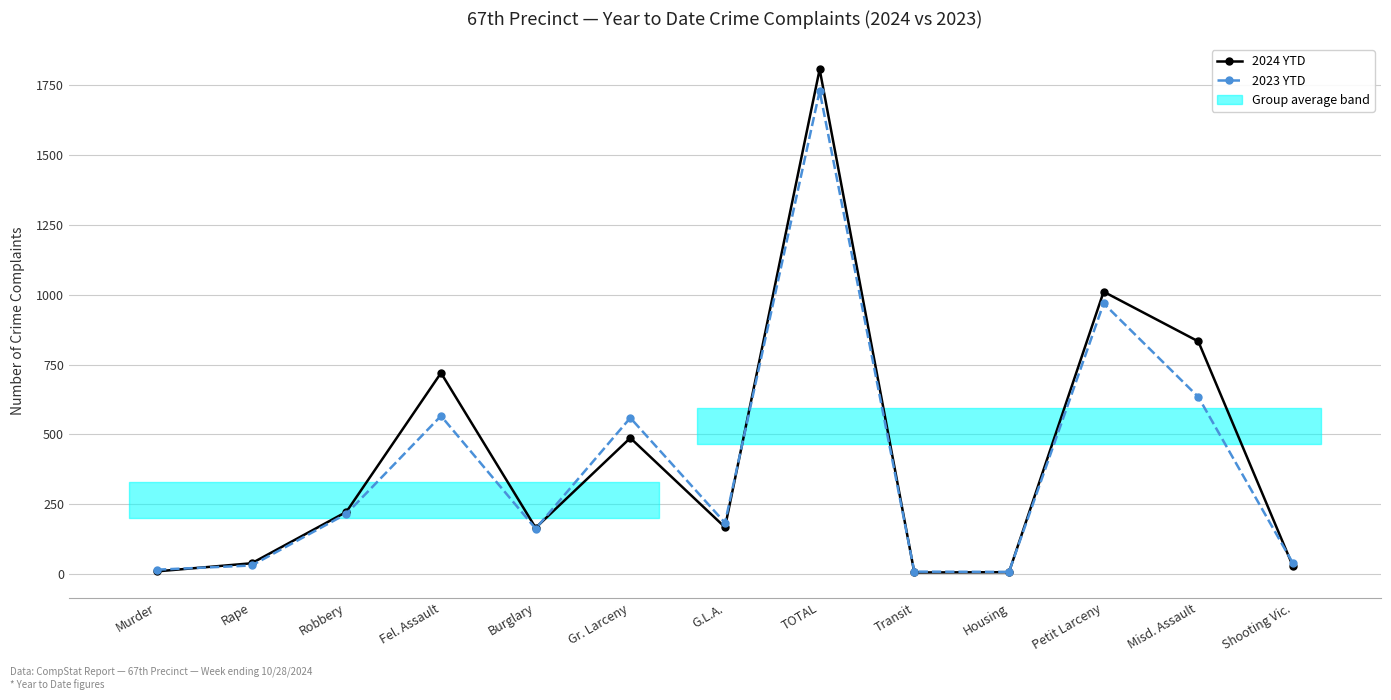

What is the difference between the highest and lowest values at Rape?

8